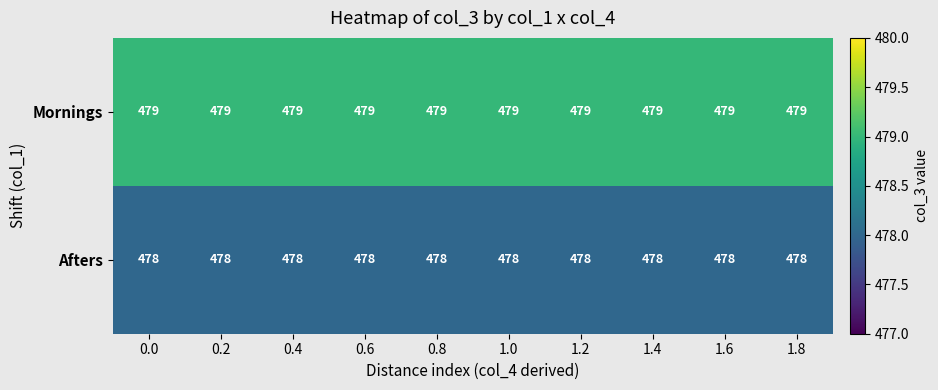

What is the total value across all series at 1.8?

957